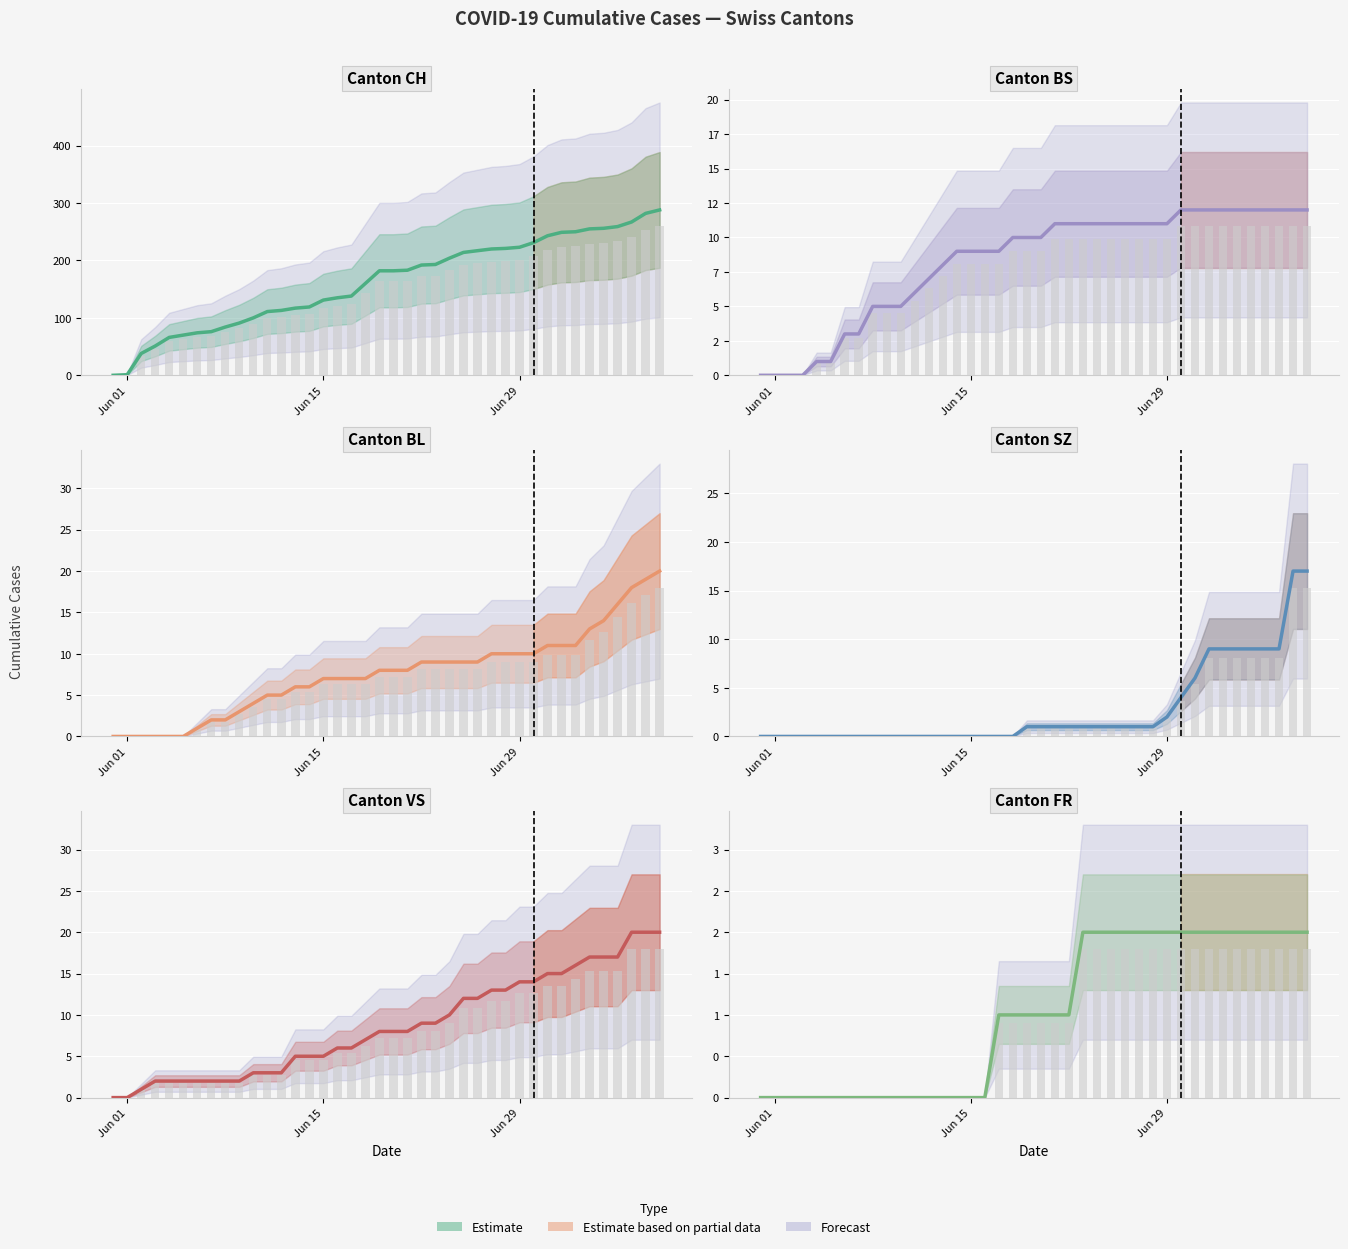

Count the number of data series in this chart.

6